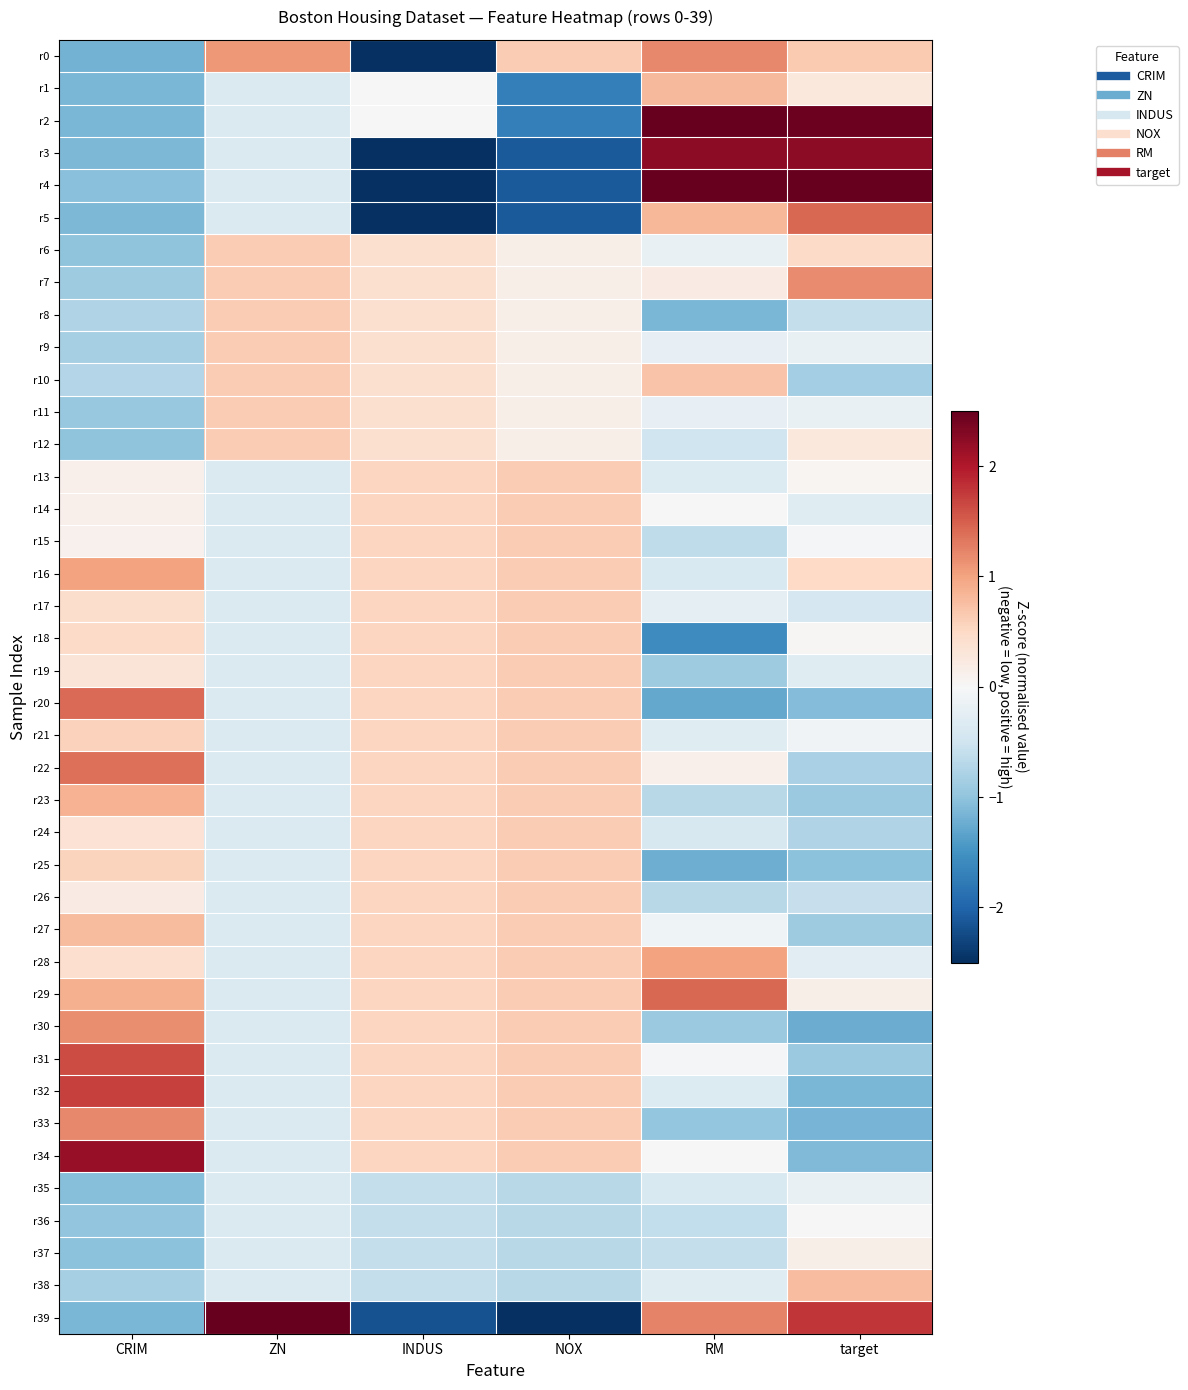

Reading right to left, transcribe all the data shown in this chart.

r0: target=0.7	RM=1.2	NOX=0.6	INDUS=-2.5	ZN=1.1	CRIM=-1.2
r1: target=0.3	RM=0.8	NOX=-1.7	INDUS=-0.0	ZN=-0.4	CRIM=-1.1
r2: target=2.4	RM=2.7	NOX=-1.7	INDUS=-0.0	ZN=-0.4	CRIM=-1.1
r3: target=2.2	RM=2.2	NOX=-2.1	INDUS=-2.6	ZN=-0.4	CRIM=-1.1
r4: target=2.7	RM=2.6	NOX=-2.1	INDUS=-2.6	ZN=-0.4	CRIM=-1.0
r5: target=1.4	RM=0.8	NOX=-2.1	INDUS=-2.6	ZN=-0.4	CRIM=-1.1
r6: target=0.5	RM=-0.2	NOX=0.2	INDUS=0.4	ZN=0.6	CRIM=-1.0
r7: target=1.2	RM=0.2	NOX=0.2	INDUS=0.4	ZN=0.6	CRIM=-0.9
r8: target=-0.6	RM=-1.1	NOX=0.2	INDUS=0.4	ZN=0.6	CRIM=-0.8
r9: target=-0.2	RM=-0.2	NOX=0.2	INDUS=0.4	ZN=0.6	CRIM=-0.8
r10: target=-0.8	RM=0.7	NOX=0.2	INDUS=0.4	ZN=0.6	CRIM=-0.7
r11: target=-0.2	RM=-0.2	NOX=0.2	INDUS=0.4	ZN=0.6	CRIM=-0.9
r12: target=0.3	RM=-0.5	NOX=0.2	INDUS=0.4	ZN=0.6	CRIM=-1.0
r13: target=0.1	RM=-0.3	NOX=0.6	INDUS=0.5	ZN=-0.4	CRIM=0.1
r14: target=-0.3	RM=0.0	NOX=0.6	INDUS=0.5	ZN=-0.4	CRIM=0.1
r15: target=-0.0	RM=-0.6	NOX=0.6	INDUS=0.5	ZN=-0.4	CRIM=0.1
r16: target=0.5	RM=-0.4	NOX=0.6	INDUS=0.5	ZN=-0.4	CRIM=1.0
r17: target=-0.4	RM=-0.2	NOX=0.6	INDUS=0.5	ZN=-0.4	CRIM=0.4
r18: target=0.0	RM=-1.6	NOX=0.6	INDUS=0.5	ZN=-0.4	CRIM=0.5
r19: target=-0.3	RM=-0.9	NOX=0.6	INDUS=0.5	ZN=-0.4	CRIM=0.3
r20: target=-1.1	RM=-1.3	NOX=0.6	INDUS=0.5	ZN=-0.4	CRIM=1.4
r21: target=-0.1	RM=-0.3	NOX=0.6	INDUS=0.5	ZN=-0.4	CRIM=0.6
r22: target=-0.8	RM=0.1	NOX=0.6	INDUS=0.5	ZN=-0.4	CRIM=1.4
r23: target=-0.9	RM=-0.7	NOX=0.6	INDUS=0.5	ZN=-0.4	CRIM=0.9
r24: target=-0.7	RM=-0.4	NOX=0.6	INDUS=0.5	ZN=-0.4	CRIM=0.4
r25: target=-1.0	RM=-1.2	NOX=0.6	INDUS=0.5	ZN=-0.4	CRIM=0.6
r26: target=-0.6	RM=-0.7	NOX=0.6	INDUS=0.5	ZN=-0.4	CRIM=0.2
r27: target=-0.9	RM=-0.1	NOX=0.6	INDUS=0.5	ZN=-0.4	CRIM=0.8
r28: target=-0.3	RM=1.0	NOX=0.6	INDUS=0.5	ZN=-0.4	CRIM=0.4
r29: target=0.2	RM=1.4	NOX=0.6	INDUS=0.5	ZN=-0.4	CRIM=0.9
r30: target=-1.2	RM=-0.9	NOX=0.6	INDUS=0.5	ZN=-0.4	CRIM=1.2
r31: target=-0.9	RM=-0.0	NOX=0.6	INDUS=0.5	ZN=-0.4	CRIM=1.6
r32: target=-1.1	RM=-0.3	NOX=0.6	INDUS=0.5	ZN=-0.4	CRIM=1.7
r33: target=-1.2	RM=-1.0	NOX=0.6	INDUS=0.5	ZN=-0.4	CRIM=1.2
r34: target=-1.1	RM=0.0	NOX=0.6	INDUS=0.5	ZN=-0.4	CRIM=2.2
r35: target=-0.2	RM=-0.4	NOX=-0.7	INDUS=-0.6	ZN=-0.4	CRIM=-1.1
r36: target=-0.0	RM=-0.6	NOX=-0.7	INDUS=-0.6	ZN=-0.4	CRIM=-1.0
r37: target=0.2	RM=-0.6	NOX=-0.7	INDUS=-0.6	ZN=-0.4	CRIM=-1.0
r38: target=0.8	RM=-0.3	NOX=-0.7	INDUS=-0.6	ZN=-0.4	CRIM=-0.8
r39: target=1.8	RM=1.2	NOX=-3.1	INDUS=-2.2	ZN=5.6	CRIM=-1.1